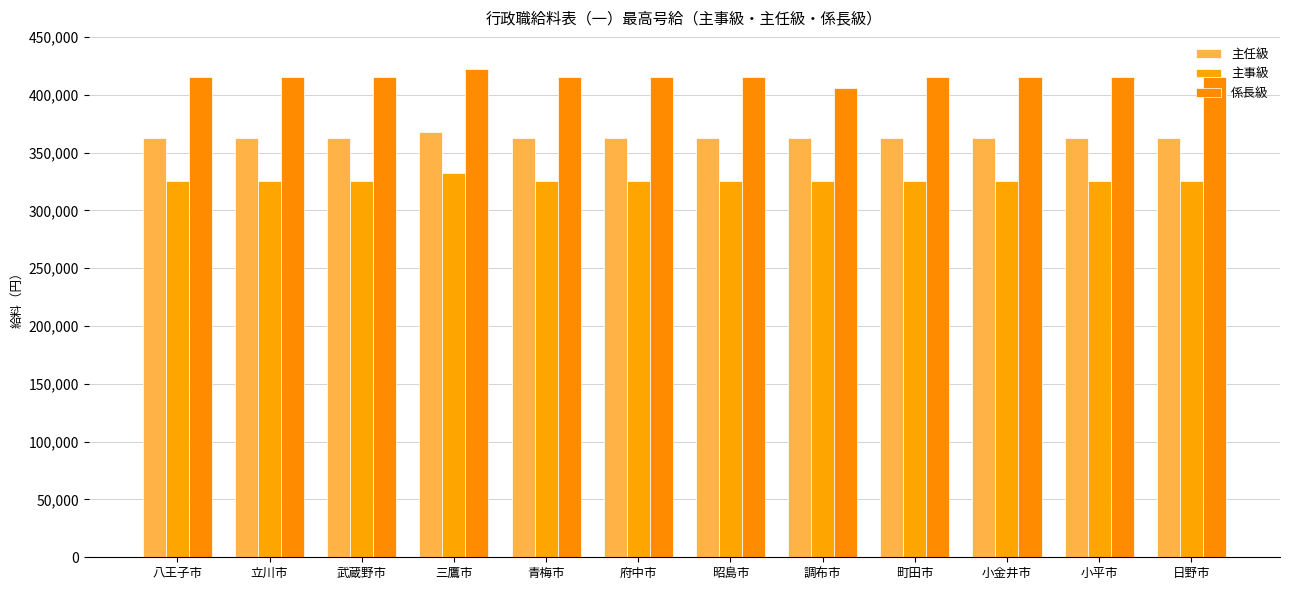

Reading left to right, list all the values displayed in this chart.

主任級: 362500	362500	362500	367700	362500	362500	362500	362500	362500	362500	362500	362500
主事級: 325500	325500	325500	331900	325500	325500	325500	325500	325500	325500	325500	325500
係長級: 415100	415100	415100	422200	415100	415100	415100	406100	415100	415100	415100	415100